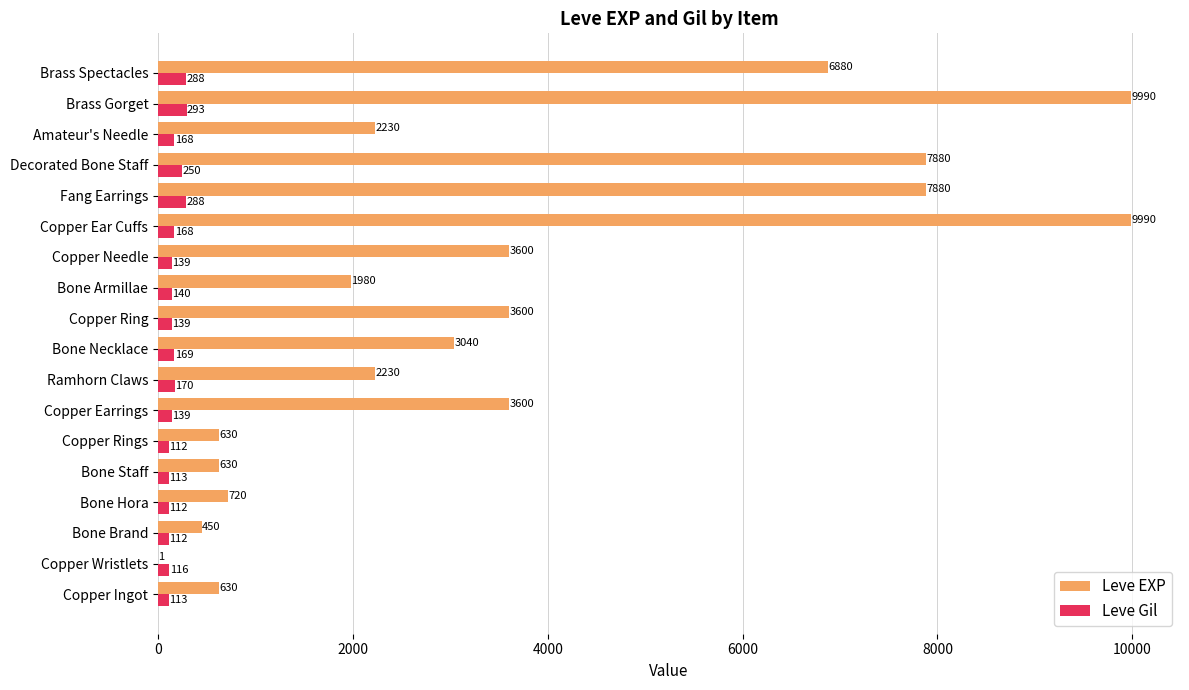

The Leve EXP series shows 9990 at Brass Gorget. True or false?

True